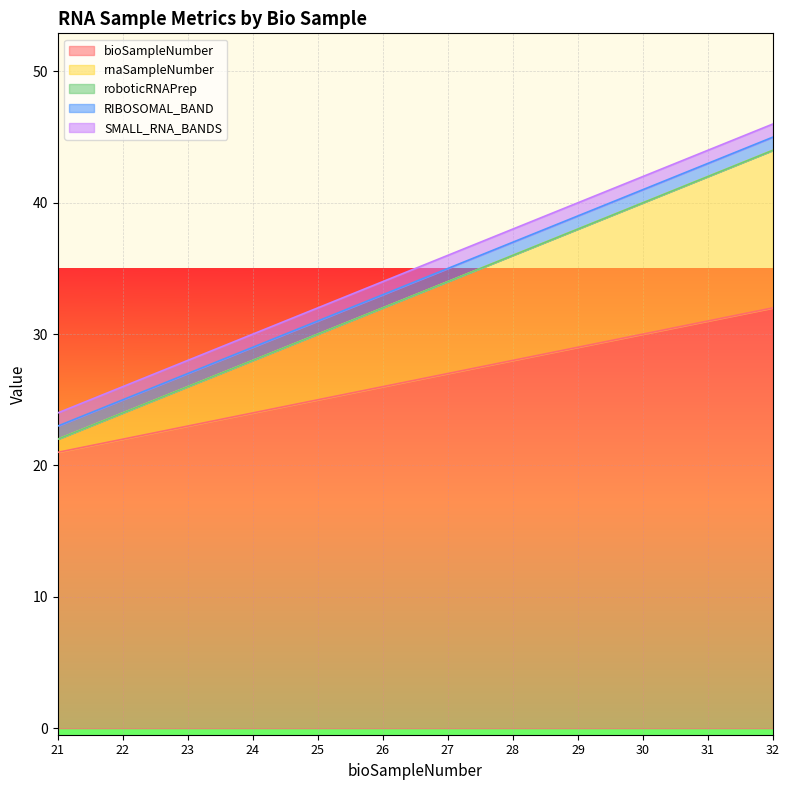

At which category does the chart reach its peak across all series?

32